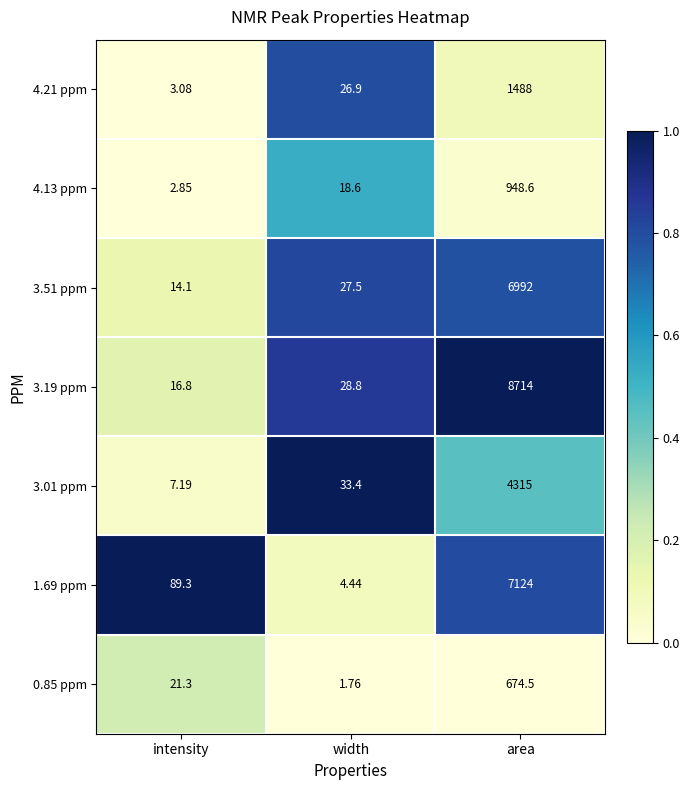

Which series has the widest spread of values?

3.19 ppm